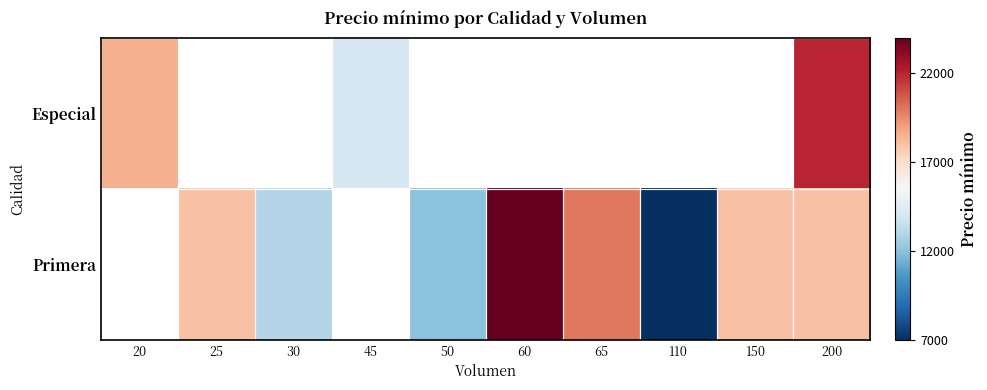

At which label is Especial closest to 18000?

20